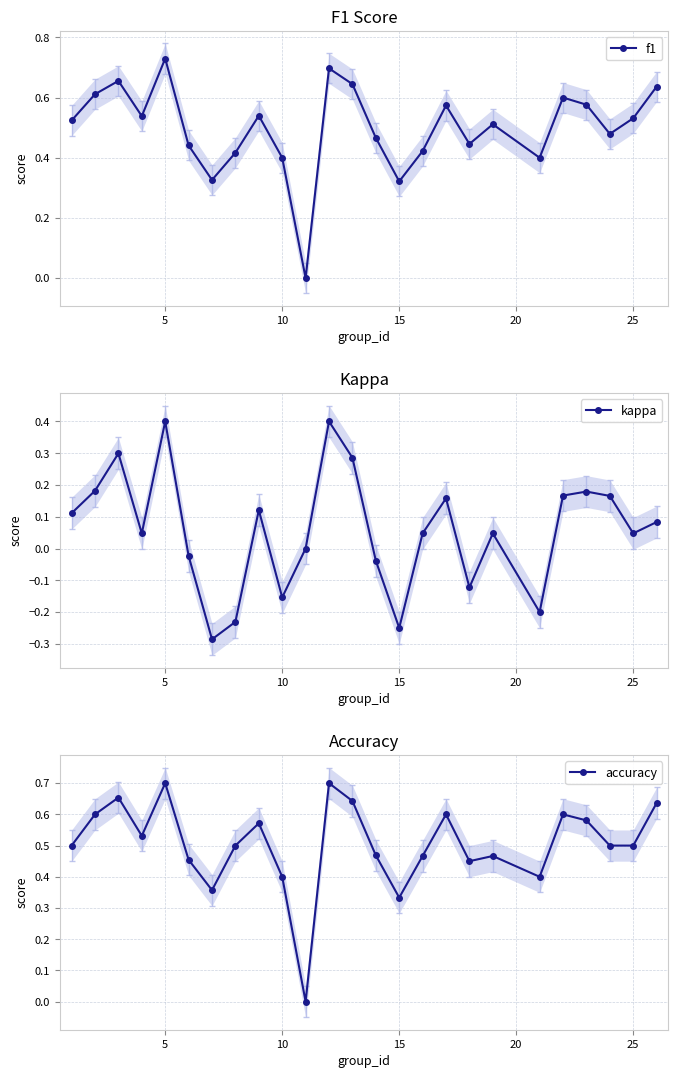

How many interior local peaks does the f1 series have?

7